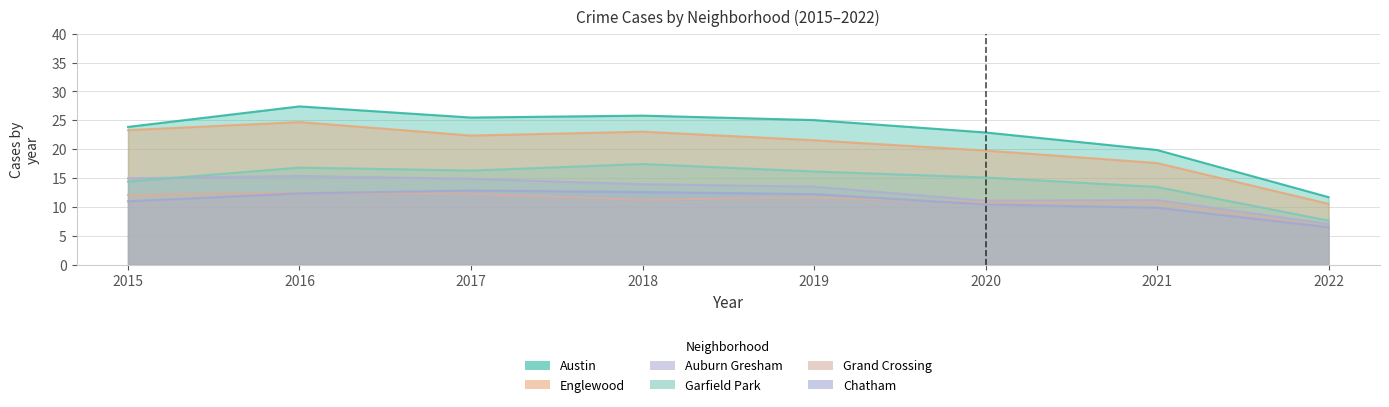

Is the value of Austin at 2021 greater than the value of Garfield Park at 2021?

Yes